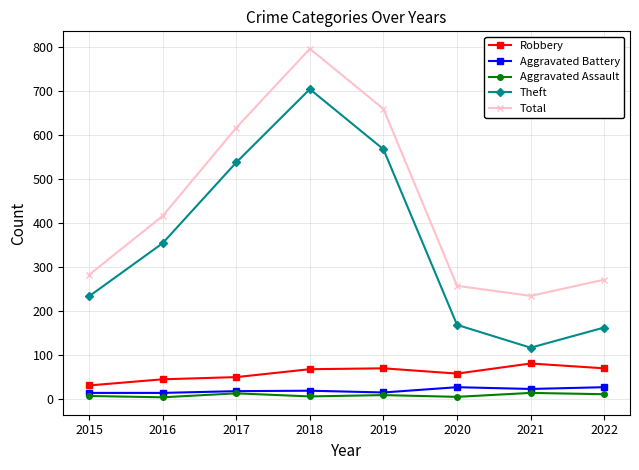

What is the maximum value shown in the chart?

797